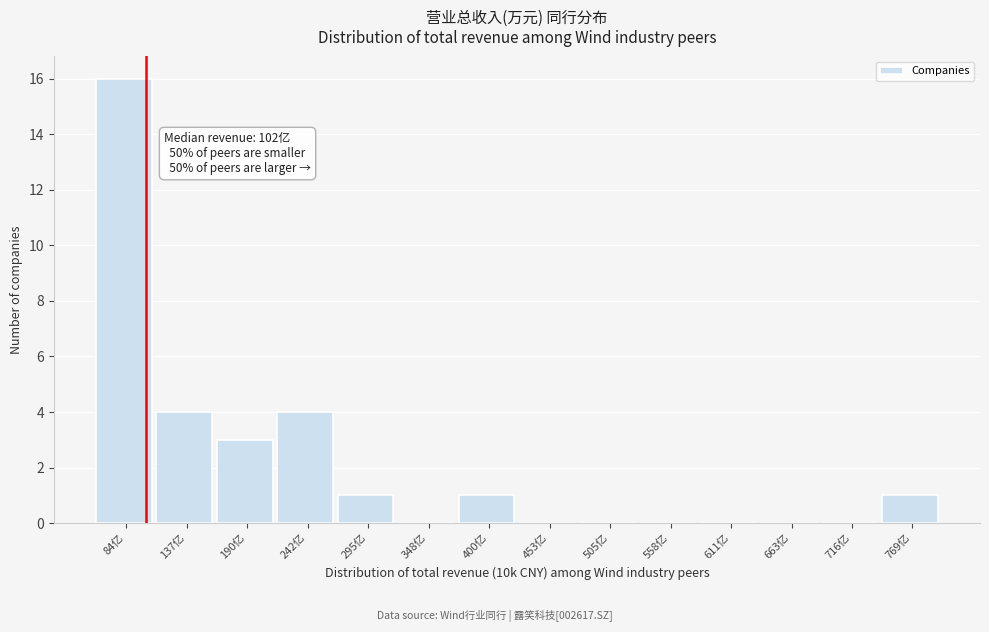

Reading left to right, transcribe all the data shown in this chart.

84亿=16	137亿=4	190亿=3	242亿=4	295亿=1	348亿=0	400亿=1	453亿=0	505亿=0	558亿=0	611亿=0	663亿=0	716亿=0	769亿=1